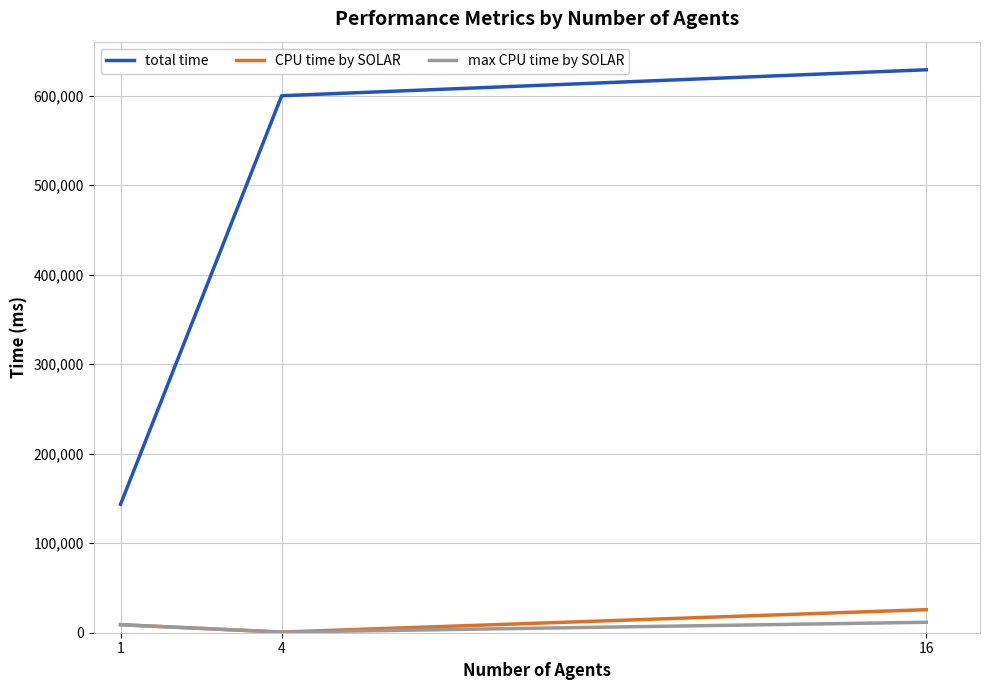

Which series has the largest range (max minus min)?

total time